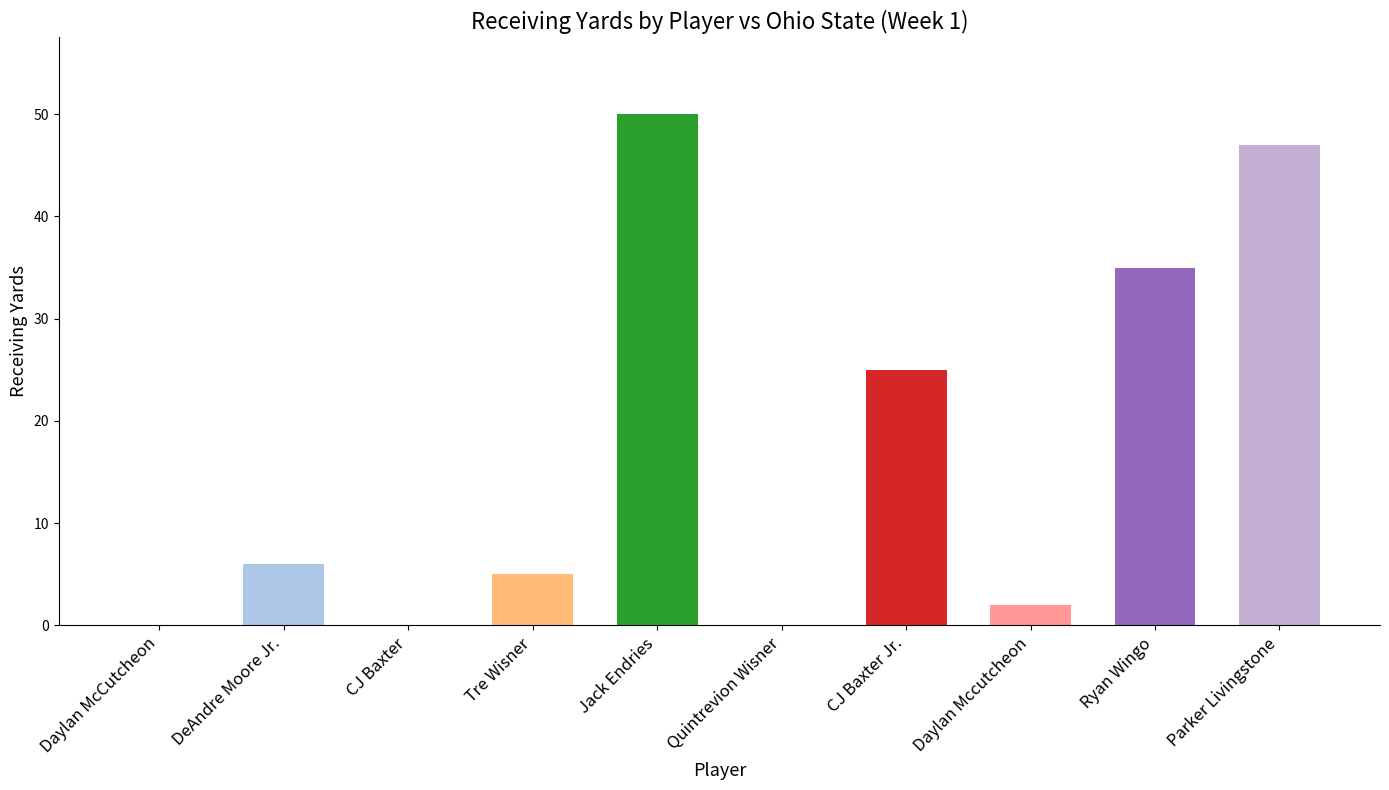

At which category does the chart reach its peak across all series?

Jack Endries